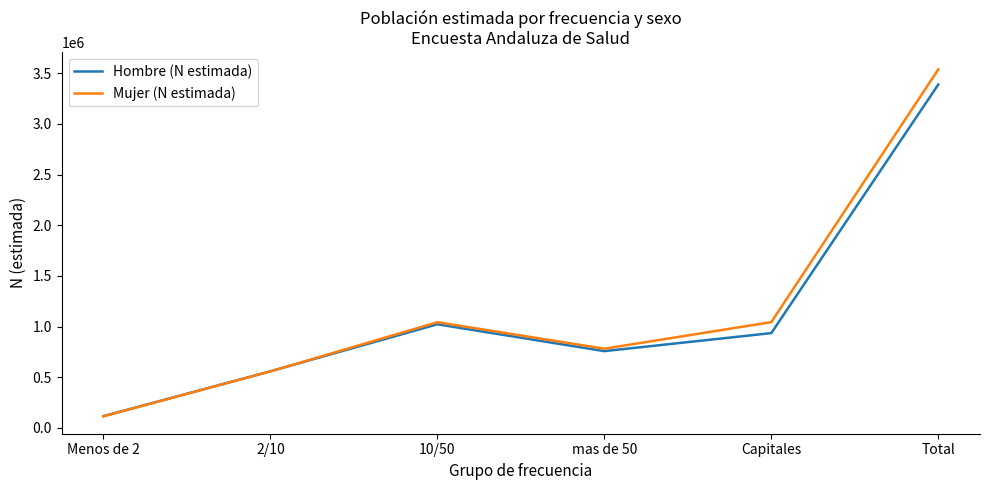

What are all the series names shown in the legend?

Hombre (N estimada), Mujer (N estimada)